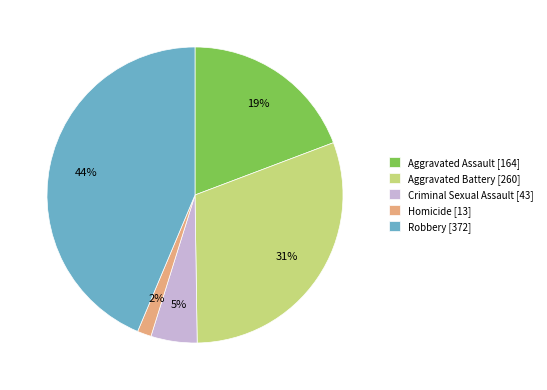

To the nearest percent, what percentage of the pie is Robbery?

44%